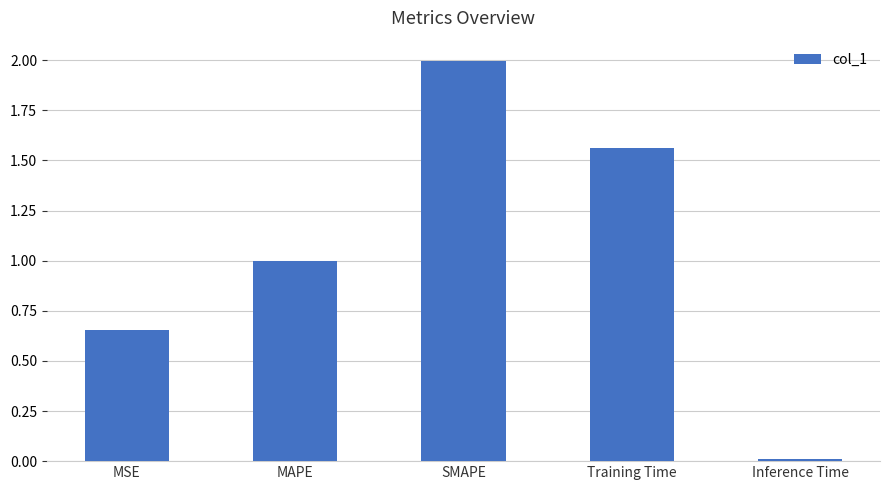

What is the difference between the values at SMAPE and MSE?

1.3